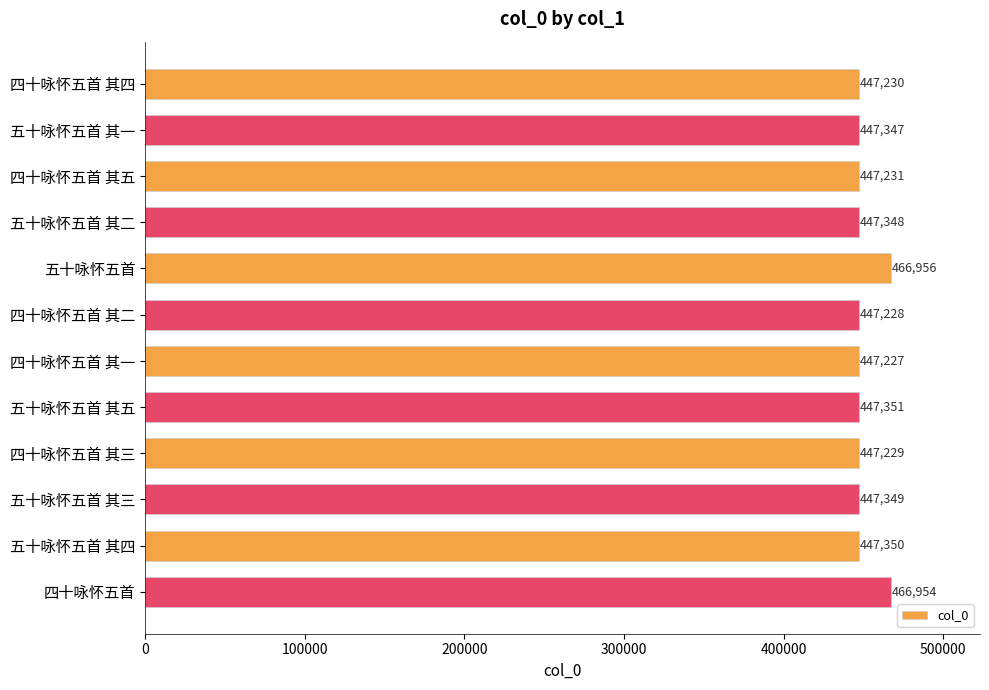

Where is the data nearest to the value 457091?

五十咏怀五首 其五